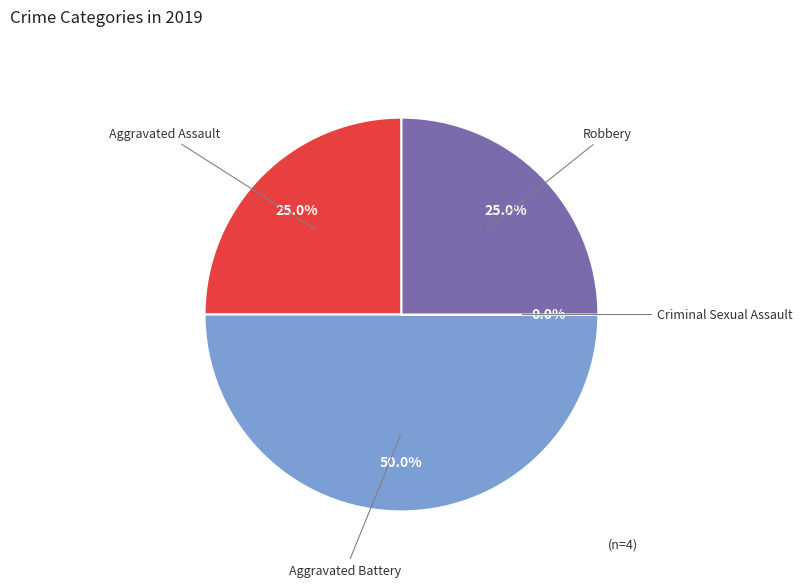

The Robbery slice represents 25% of the pie. True or false?

True